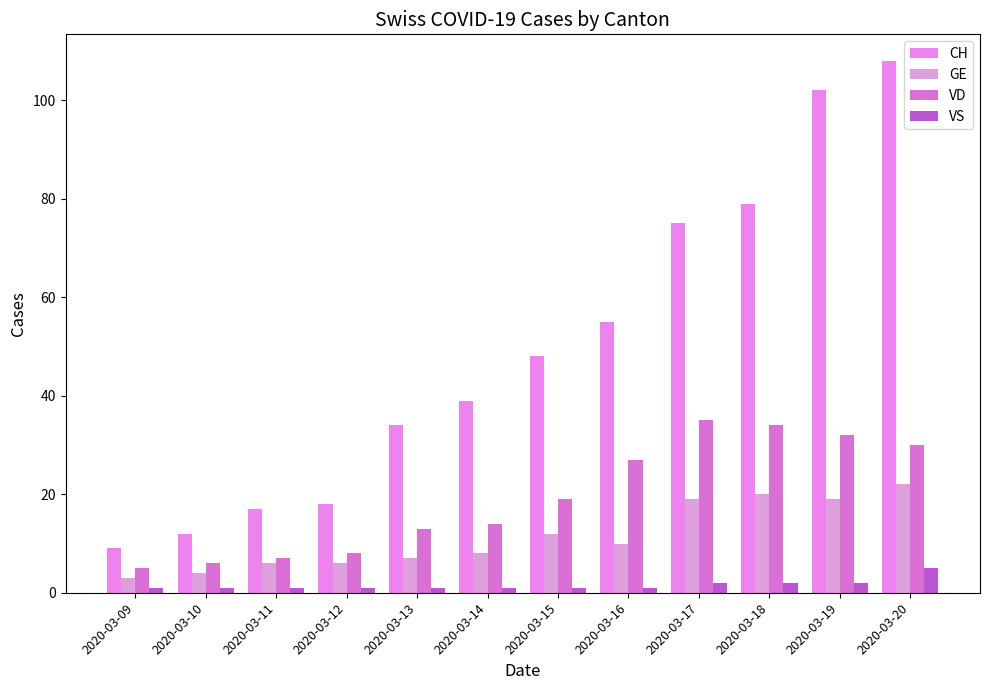

Read the VS value at 2020-03-12.

1